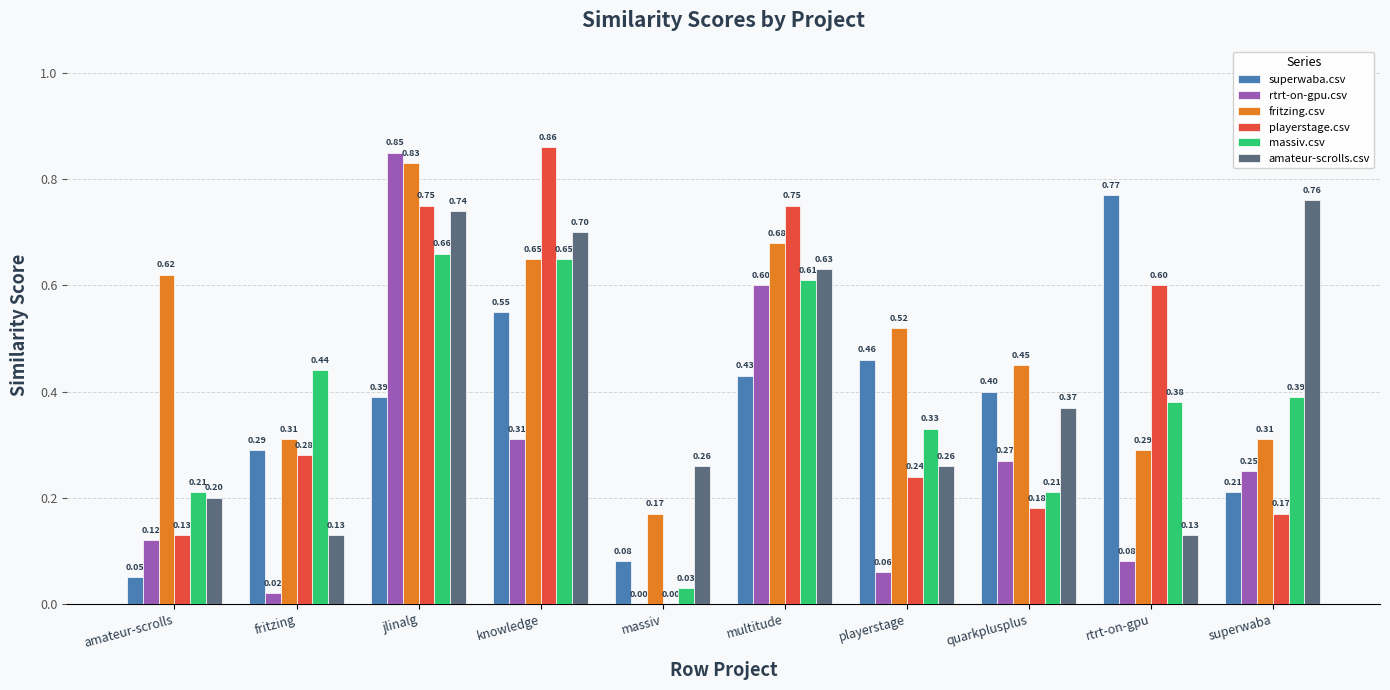

What is the sum of all playerstage.csv values?

4.0